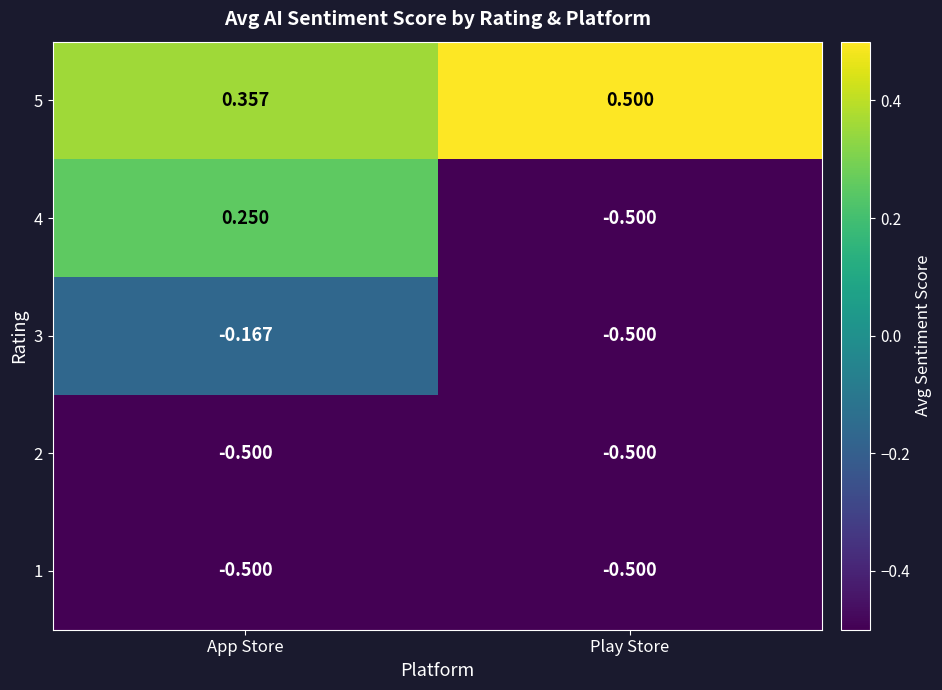

At which category is the sum across all series the highest?

App Store